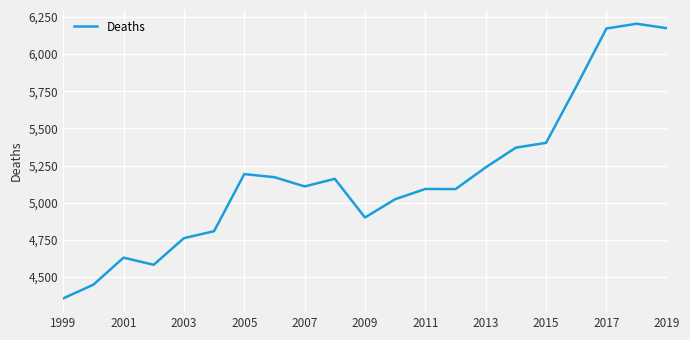

What is the minimum value shown in the chart?

4357